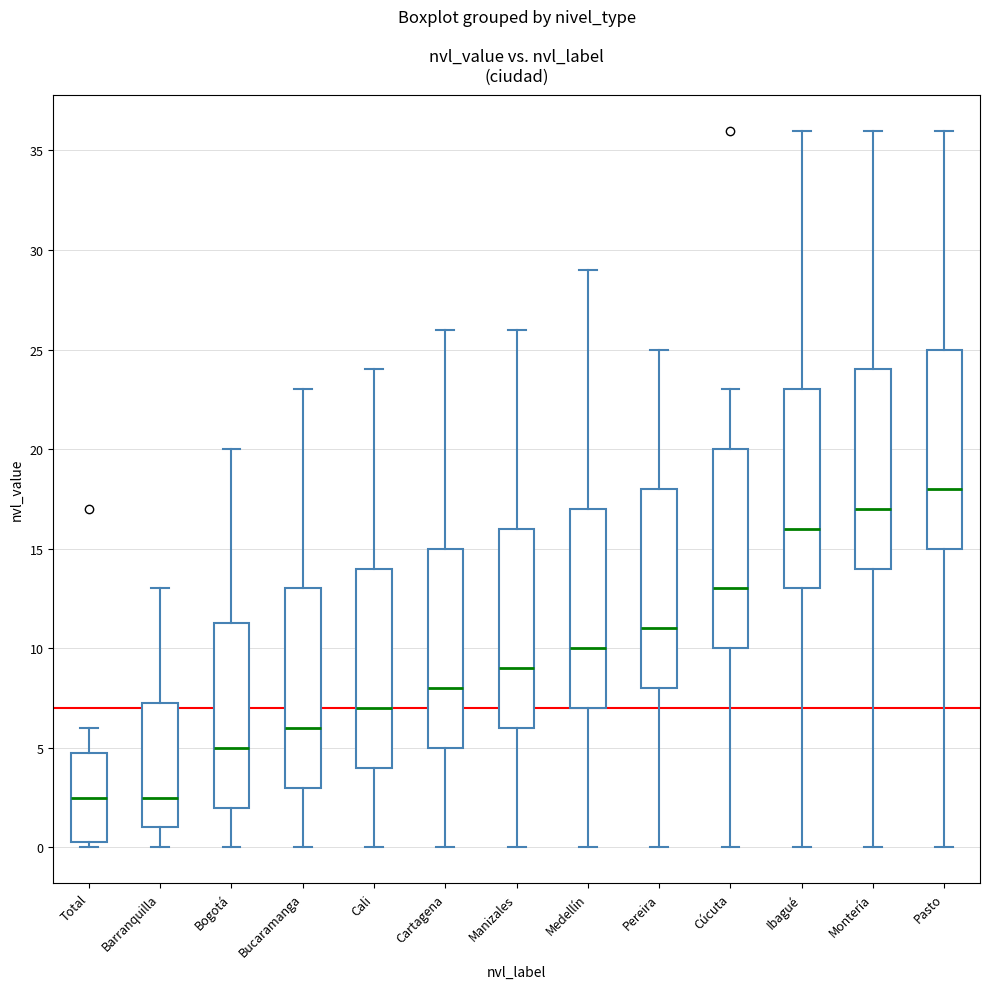

Reading left to right, read every box against the y-axis: the position of its median line, the range the box covers, and the ends of its whiskers. The values are not printed on the chart, so give them approximately, as read against the axis.

Total: median 2.5, box 0.5 to 5.0, whiskers 0.0 to 6.0
Barranquilla: median 2.5, box 1.0 to 7.5, whiskers 0.0 to 13.0
Bogotá: median 5.0, box 2.0 to 11.5, whiskers 0.0 to 20.0
Bucaramanga: median 6.0, box 3.0 to 13.0, whiskers 0.0 to 23.0
Cali: median 7.0, box 4.0 to 14.0, whiskers 0.0 to 24.0
Cartagena: median 8.0, box 5.0 to 15.0, whiskers 0.0 to 26.0
Manizales: median 9.0, box 6.0 to 16.0, whiskers 0.0 to 26.0
Medellín: median 10.0, box 7.0 to 17.0, whiskers 0.0 to 29.0
Pereira: median 11.0, box 8.0 to 18.0, whiskers 0.0 to 25.0
Cúcuta: median 13.0, box 10.0 to 20.0, whiskers 0.0 to 23.0
Ibagué: median 16.0, box 13.0 to 23.0, whiskers 0.0 to 36.0
Montería: median 17.0, box 14.0 to 24.0, whiskers 0.0 to 36.0
Pasto: median 18.0, box 15.0 to 25.0, whiskers 0.0 to 36.0